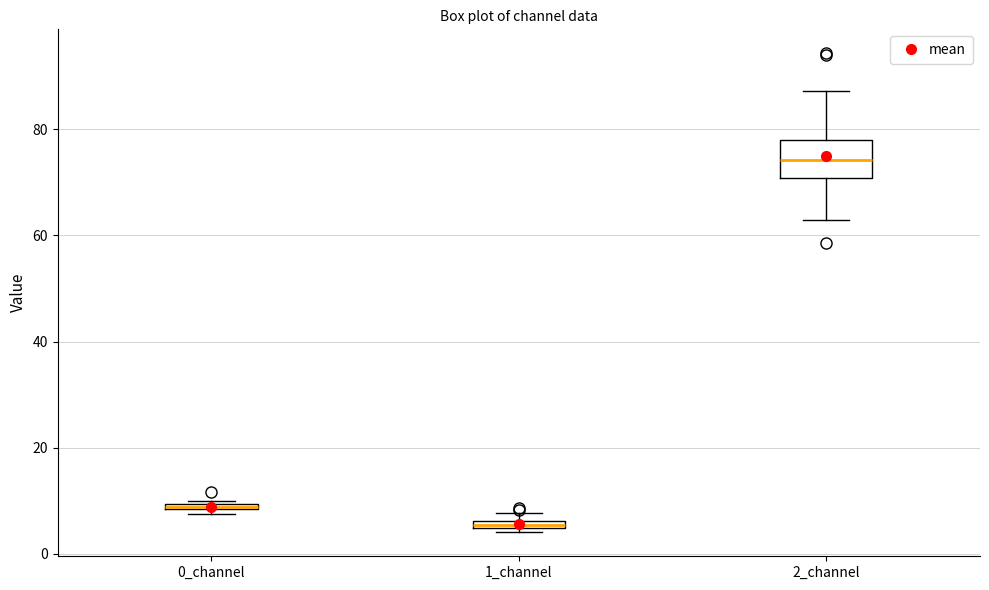

Which box's median line is the lowest?

1_channel